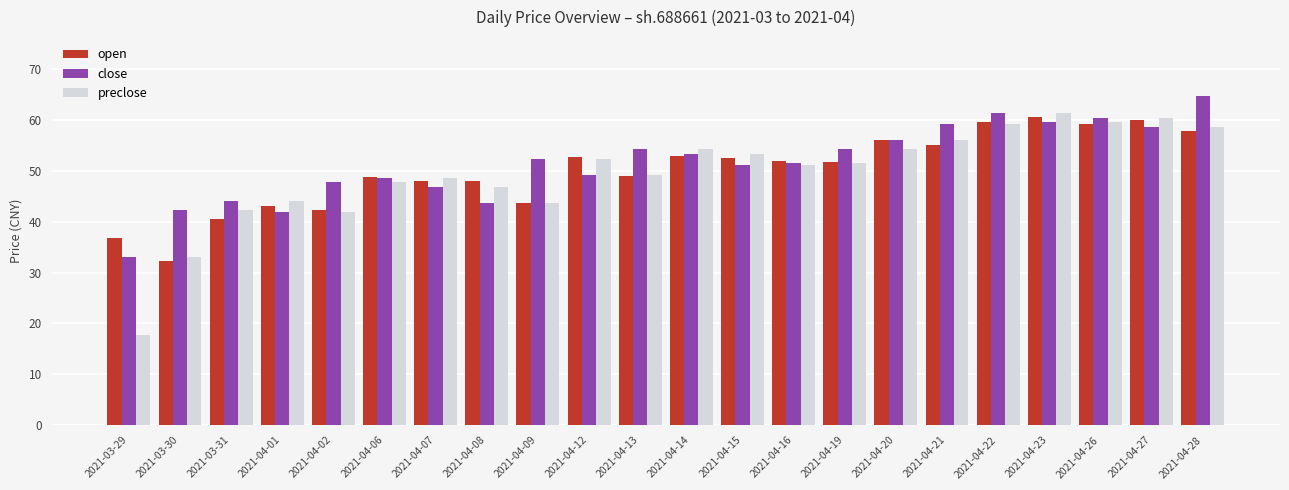

What is the approximate value of close at 2021-04-28?

64.7